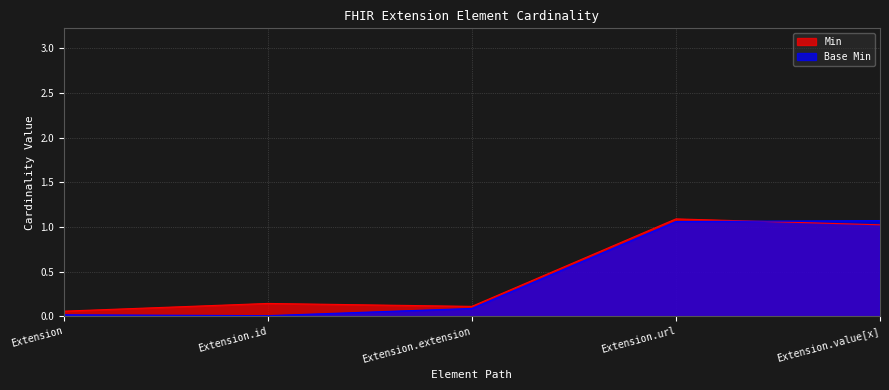

What is the highest value of the Min series?

1.1